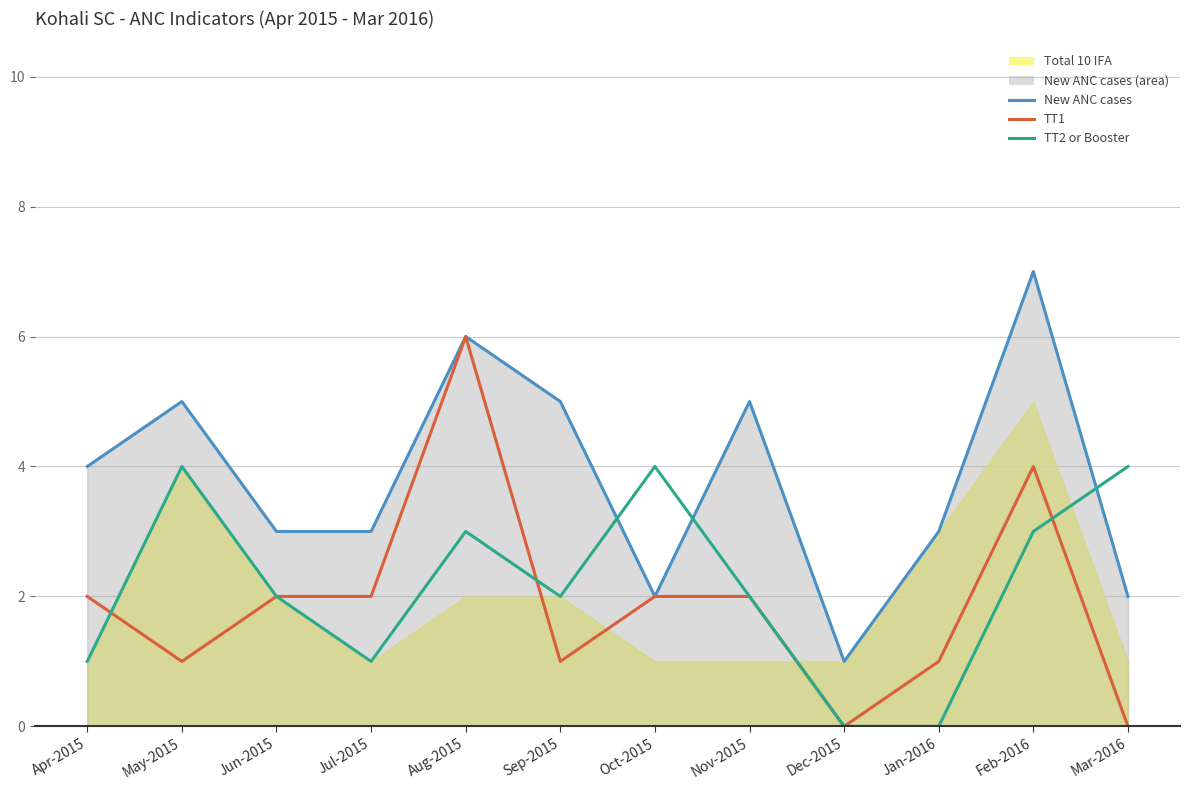

How many lines are shown in the chart?

3